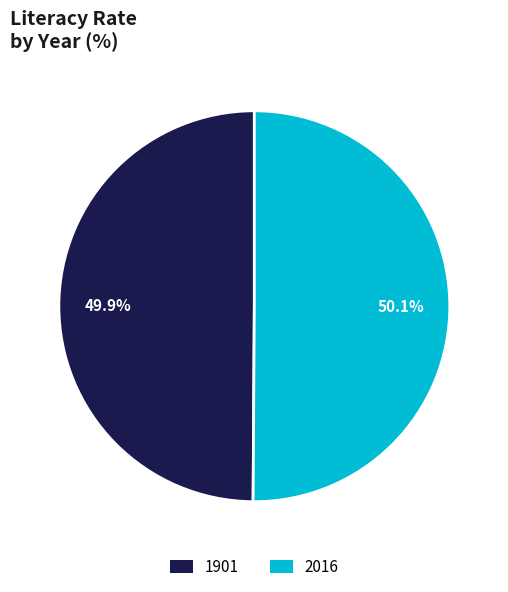

To the nearest percent, what percentage of the pie is 1901?

50%